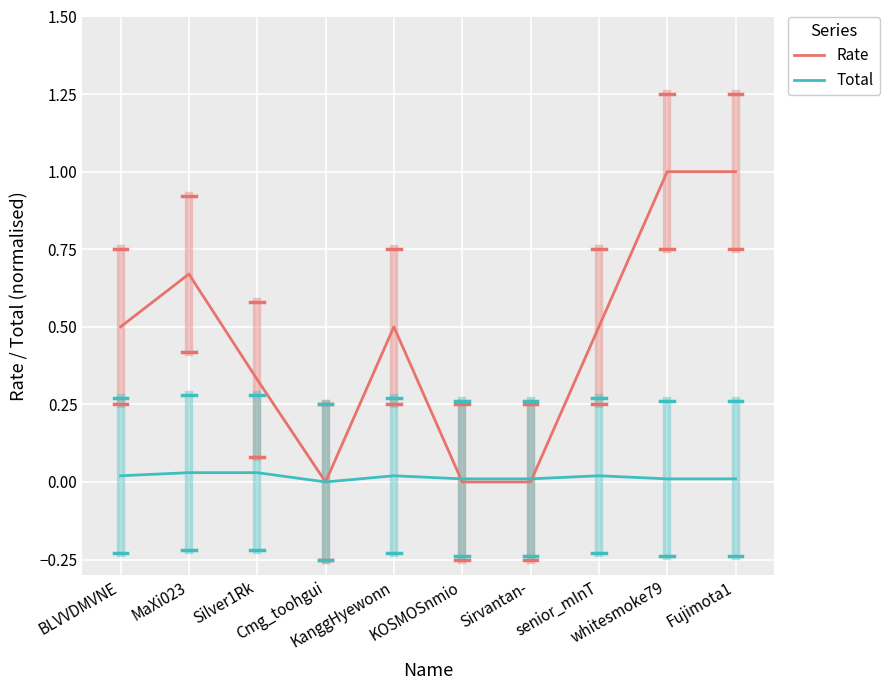

What are all the series names shown in the legend?

Rate, Total